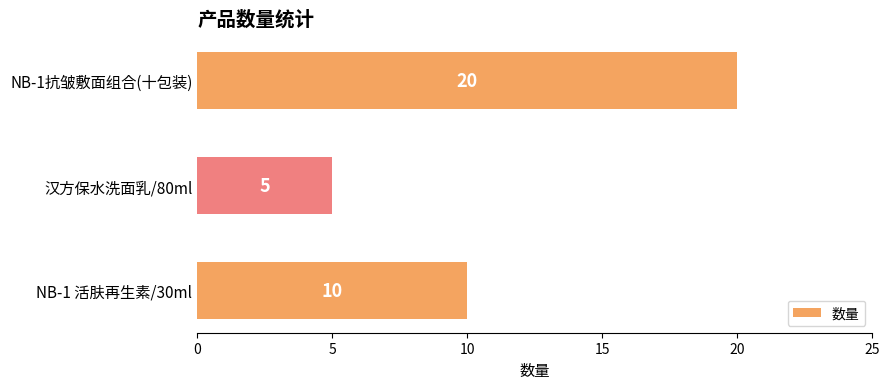

How many data points are less than 10?

1